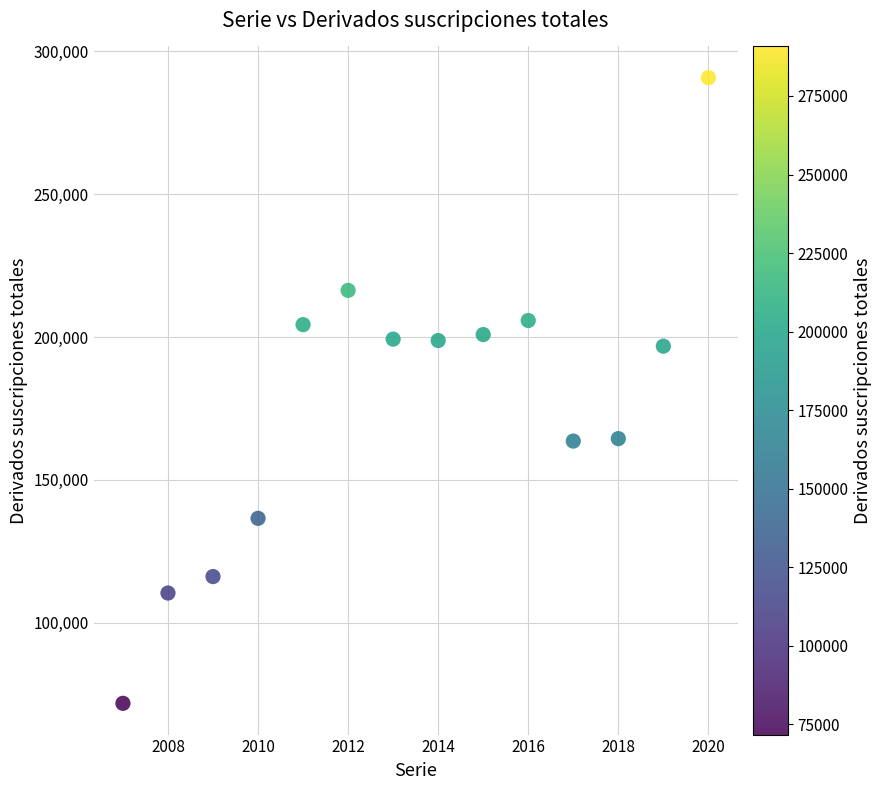

What is the range of X values (max minus min)?

13